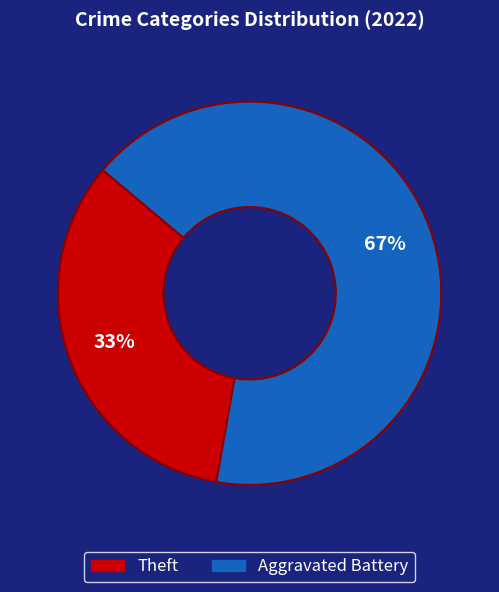

To the nearest percent, what is the average slice percentage?

50%